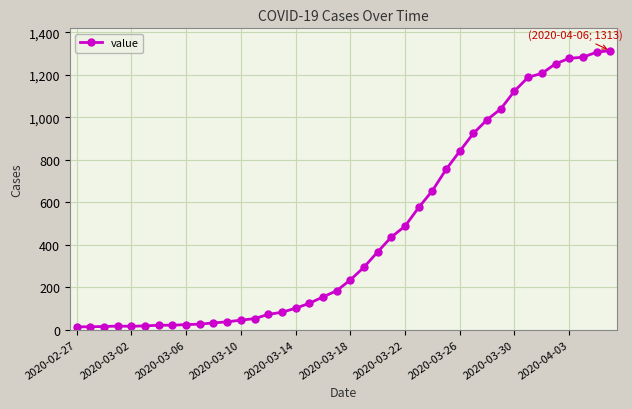

What is the greatest value displayed?

1313